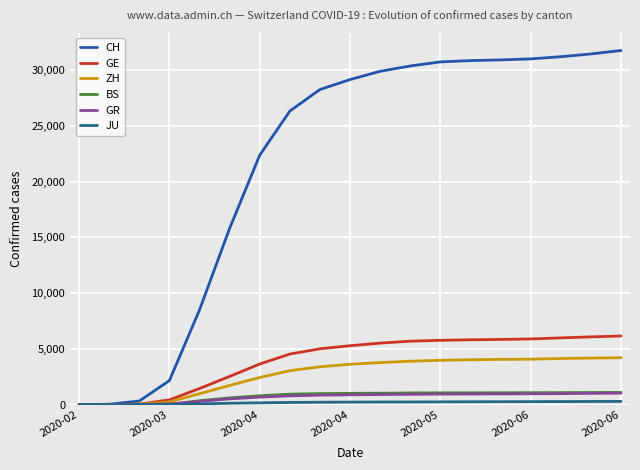

True or false: JU and BS cross at least once.

True